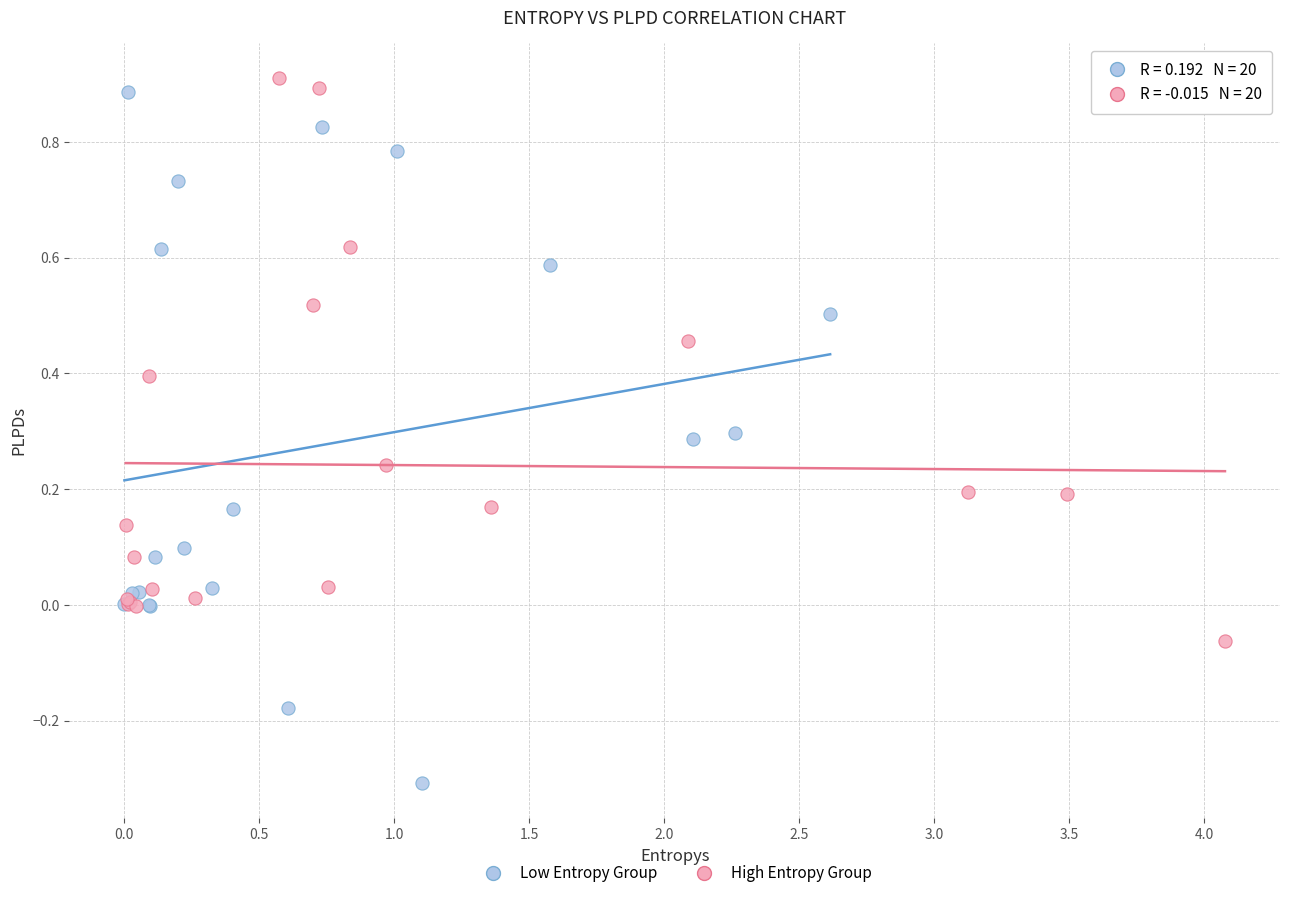

Which series has the widest spread of Y values?

Low Entropy Group